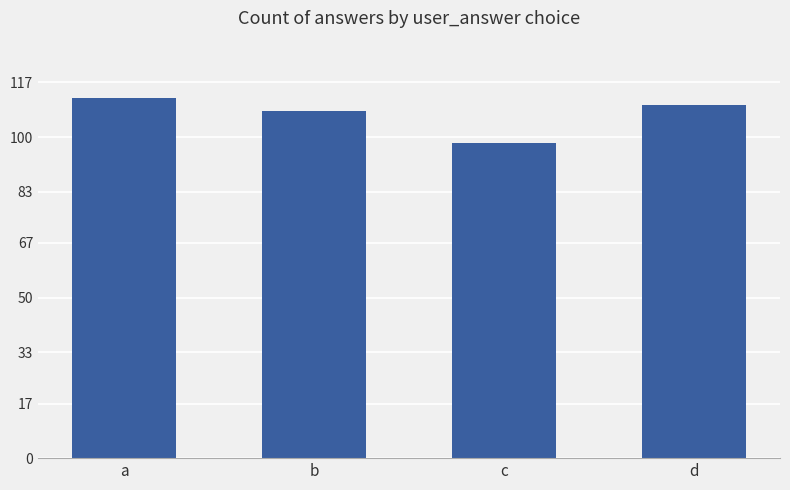

What is the minimum value shown in the chart?

98